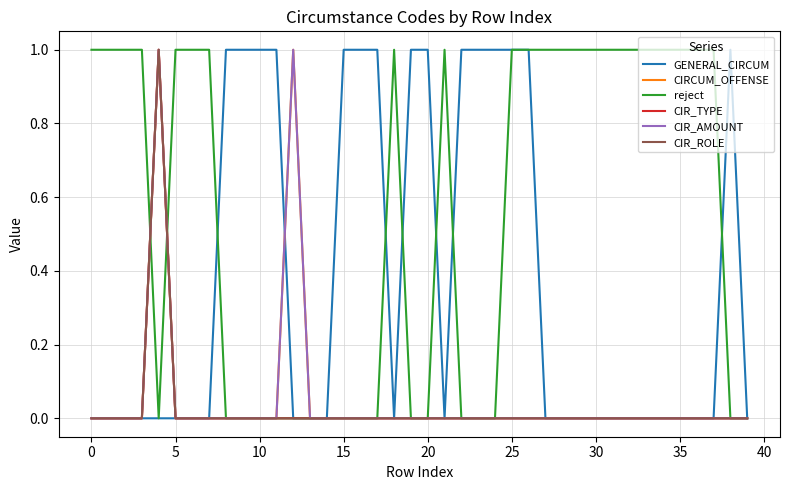

What is the average value of the reject series?

1